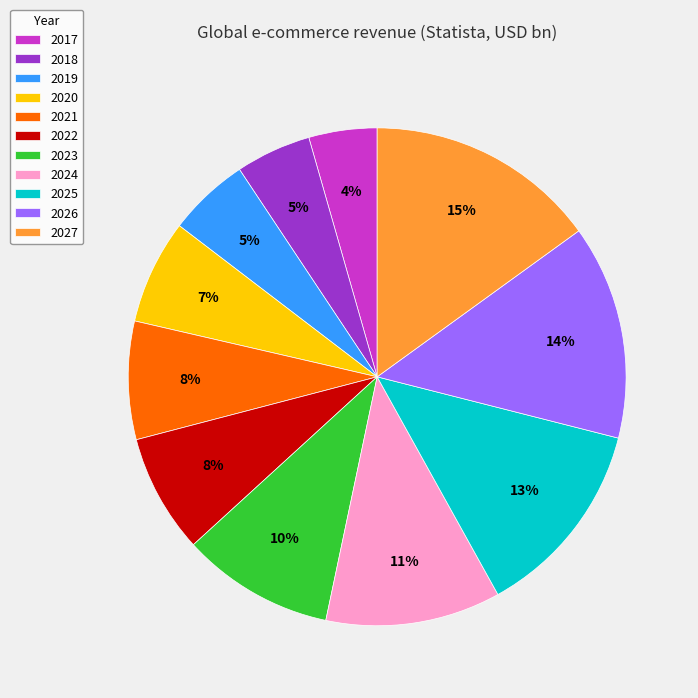

True or false: 2022 accounts for 8% of the total.

True